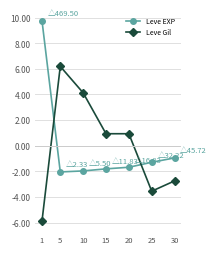

How many positive values does the Leve EXP series have?

1